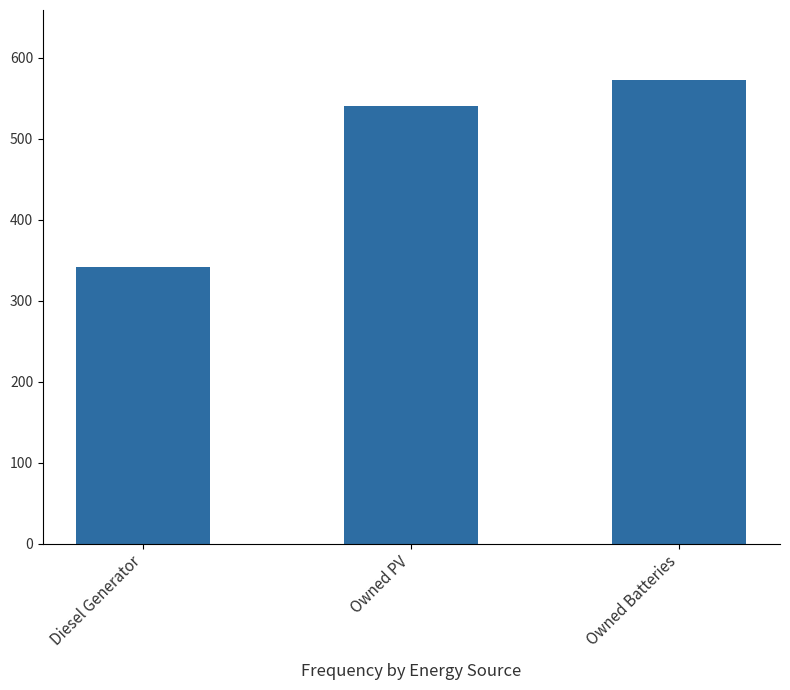

Reading left to right, transcribe all the data shown in this chart.

342	541	573